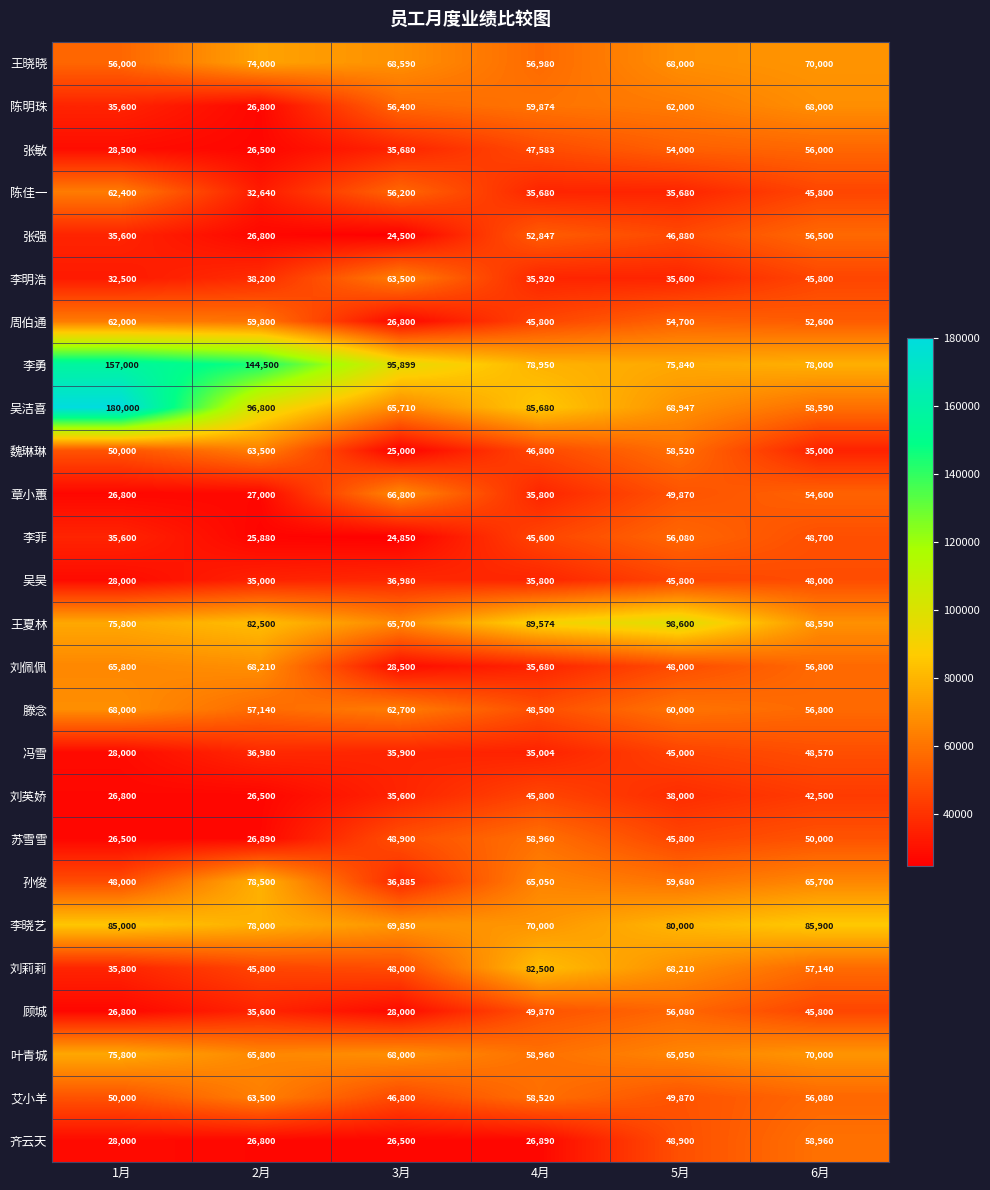

Is it true that 刘佩佩 equals 56800 at 6月?

True